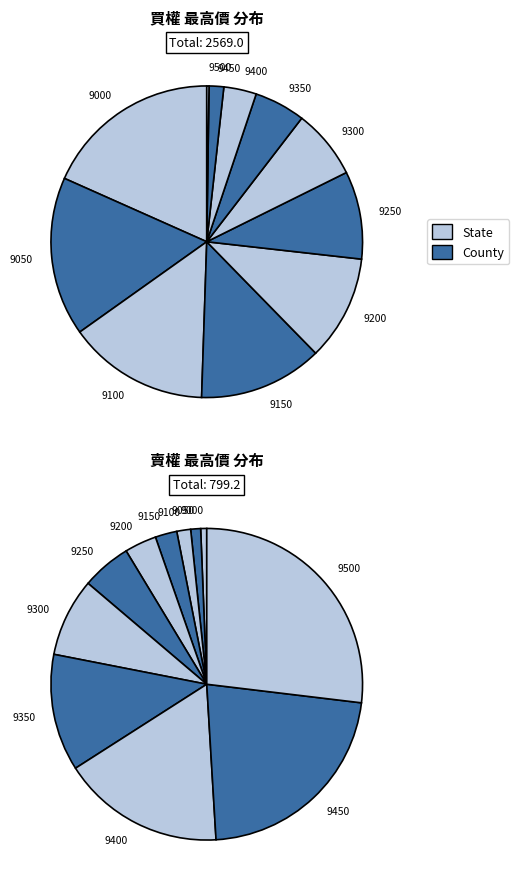

What percentage do 9100 and 9400 together represent?

18.0%